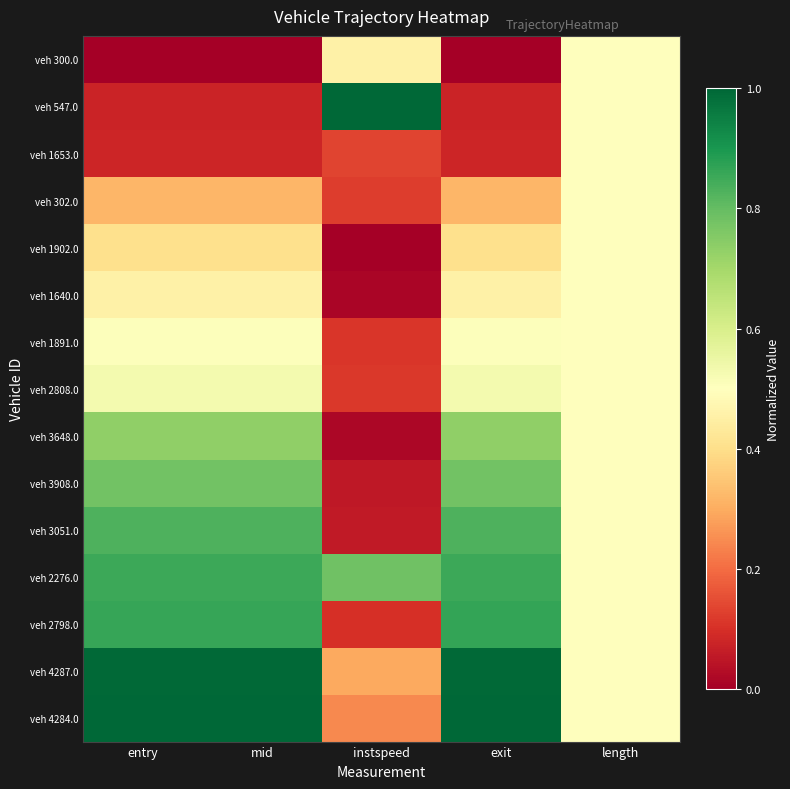

What is the total value across all series at entry?

8.4